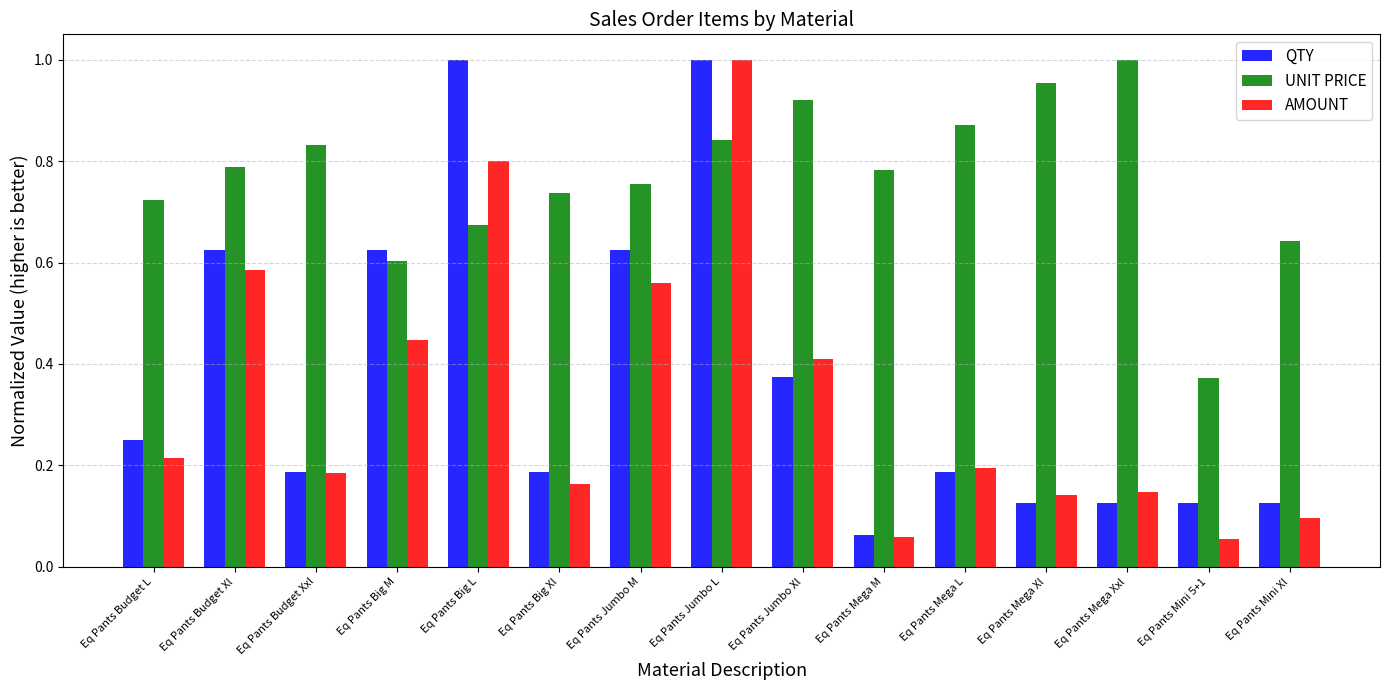

What is the label of the 14th bar from the right?

Eq Pants Budget Xl